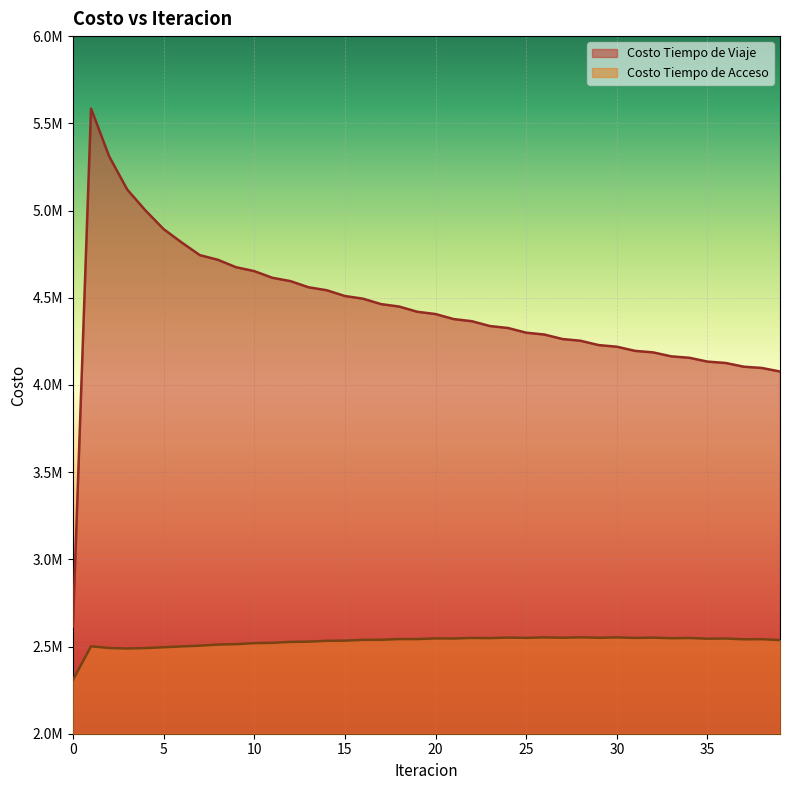

In Costo Tiempo de Viaje, how many points are higher than both neighbors (excluding endpoints)?

1